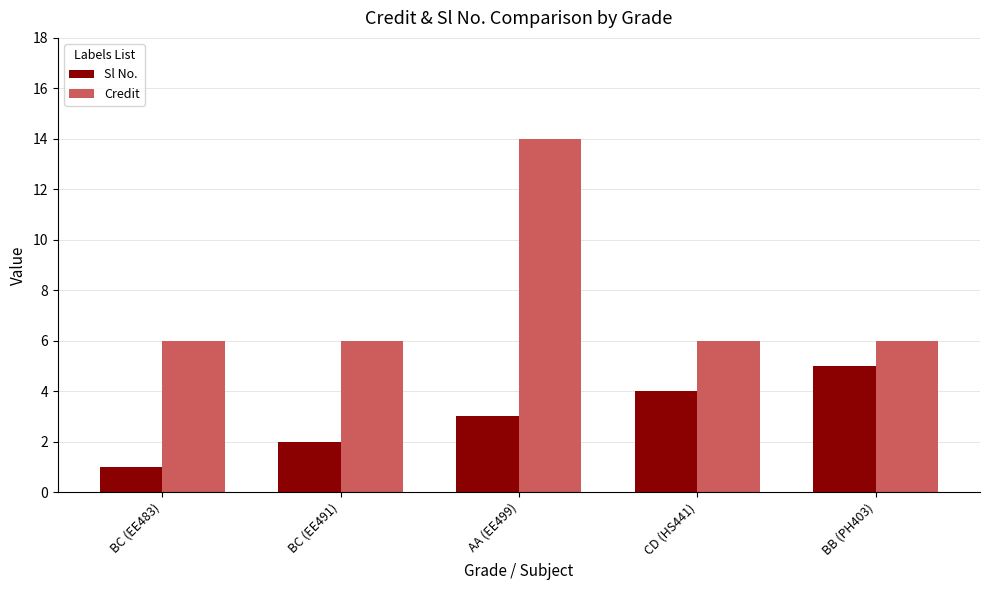

What is the difference between the maximum and second lowest values in the Sl No. series?

3